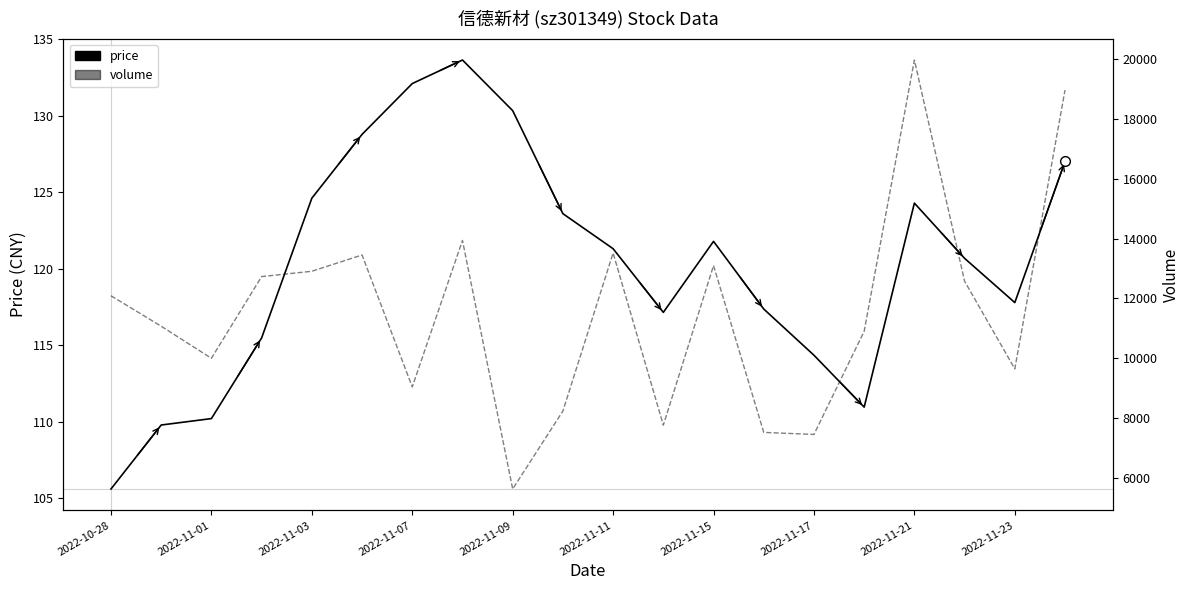

Is this an area chart (filled region under the line)?

No